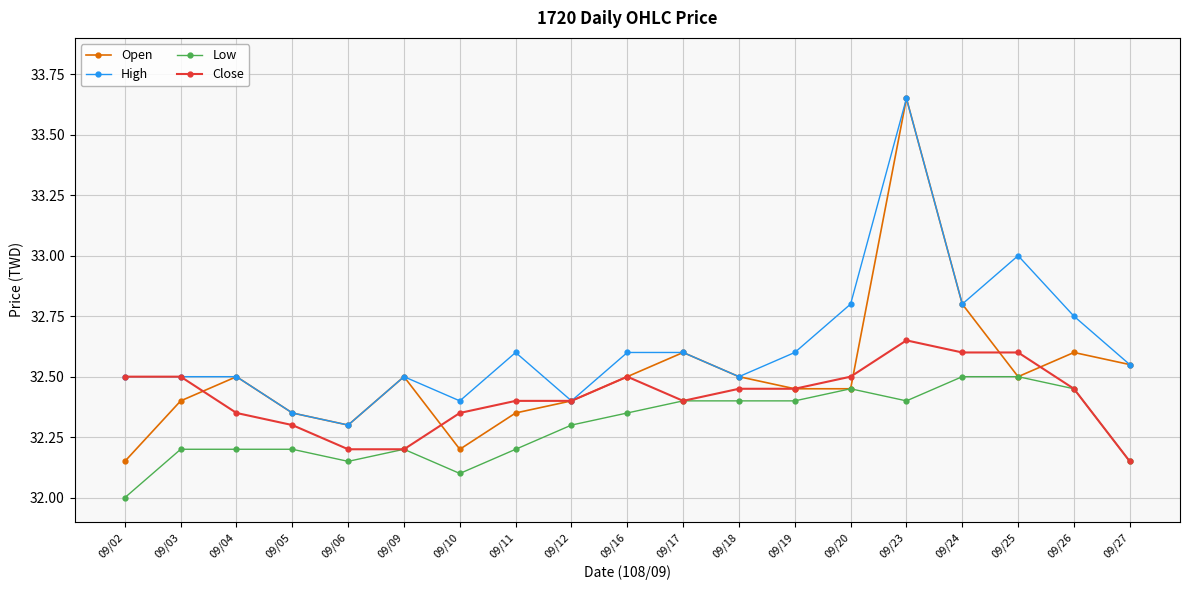

True or false: Open has a value of 32.5 at 09/27.

True